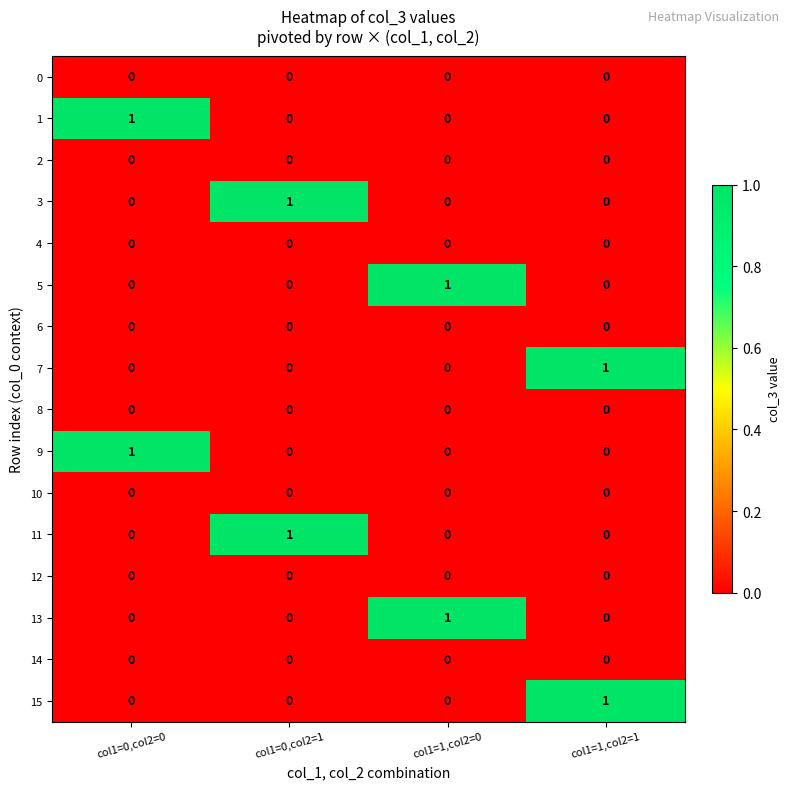

Is it true that 1 equals 1 at col1=0,col2=0?

True